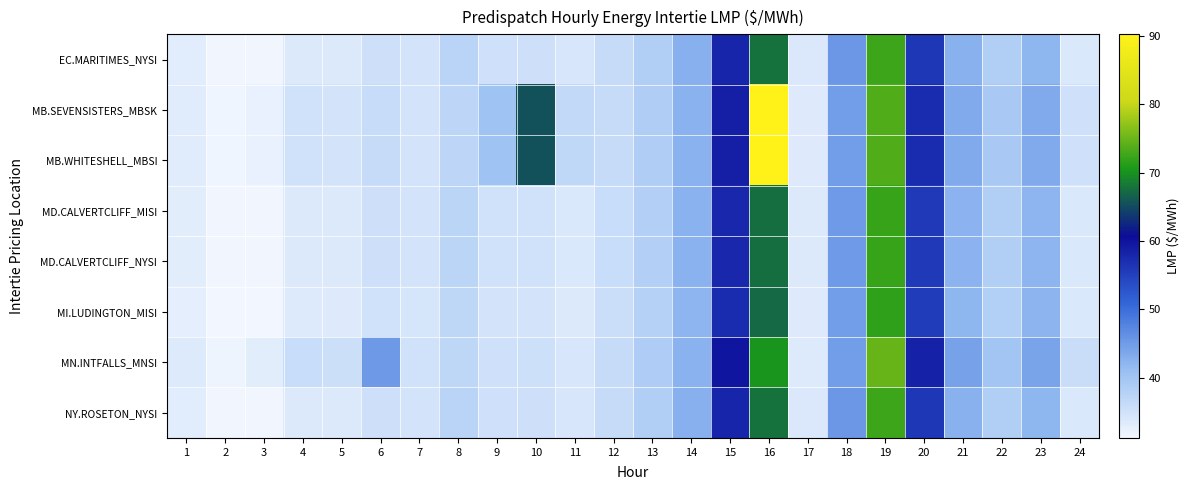

Rank the series by their maximum value, from lowest to highest.

MI.LUDINGTON_MISI, MD.CALVERTCLIFF_MISI, MD.CALVERTCLIFF_NYSI, EC.MARITIMES_NYSI, NY.ROSETON_NYSI, MN.INTFALLS_MNSI, MB.SEVENSISTERS_MBSK, MB.WHITESHELL_MBSI